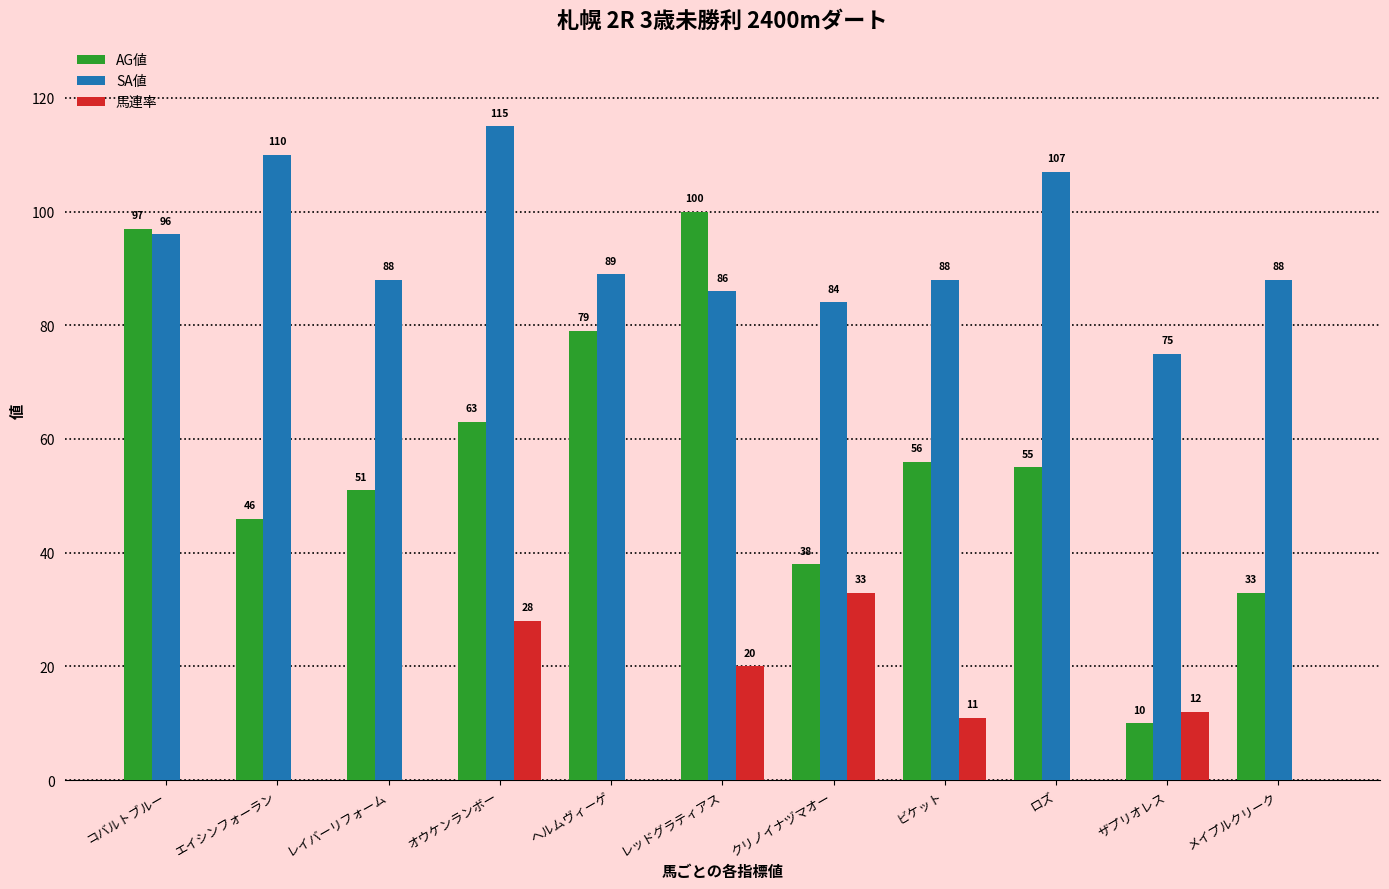

Does the chart contain stacked bars?

No